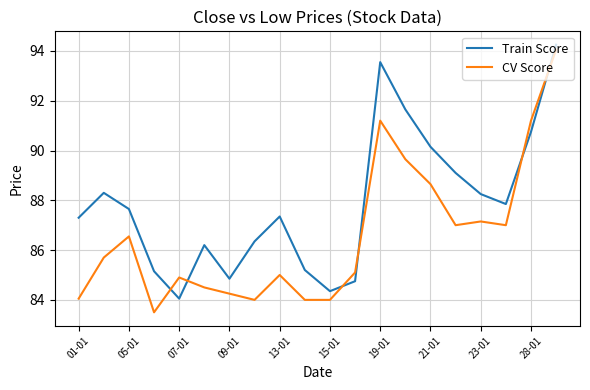

What is the difference between the maximum and minimum values in the Train Score series?

10.2